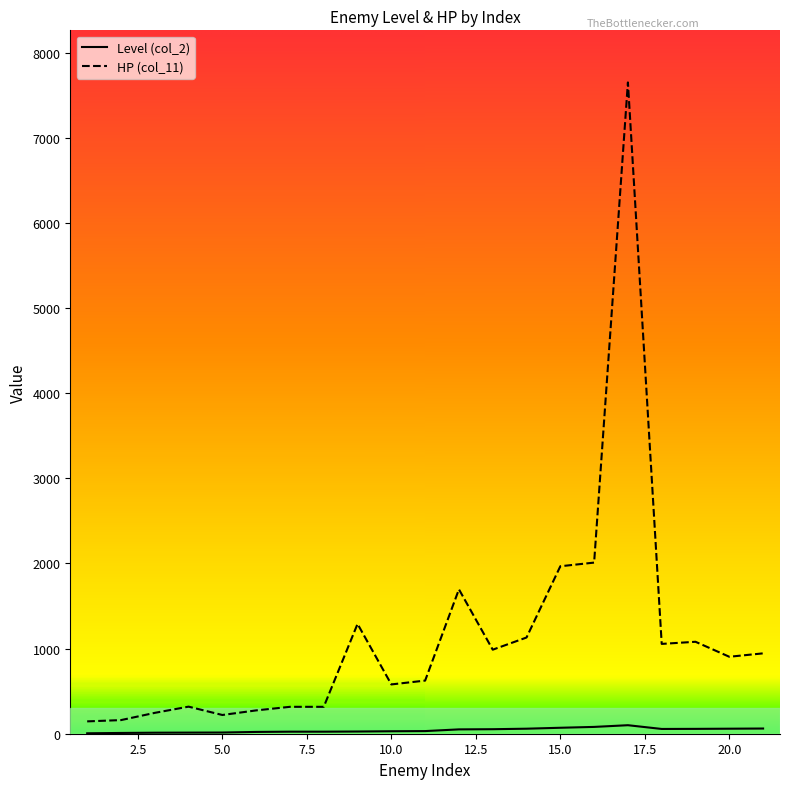

True or false: HP (col_11) and Level (col_2) cross at least once.

False